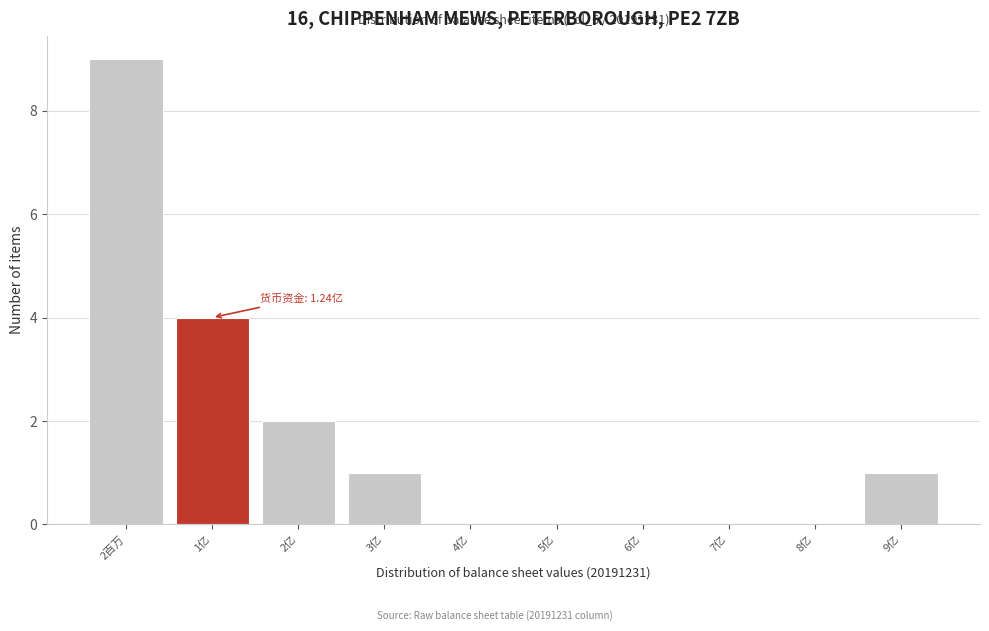

Reading right to left, list all the values displayed in this chart.

9亿=1	8亿=0	7亿=0	6亿=0	5亿=0	4亿=0	3亿=1	2亿=2	1亿=4	2百万=9